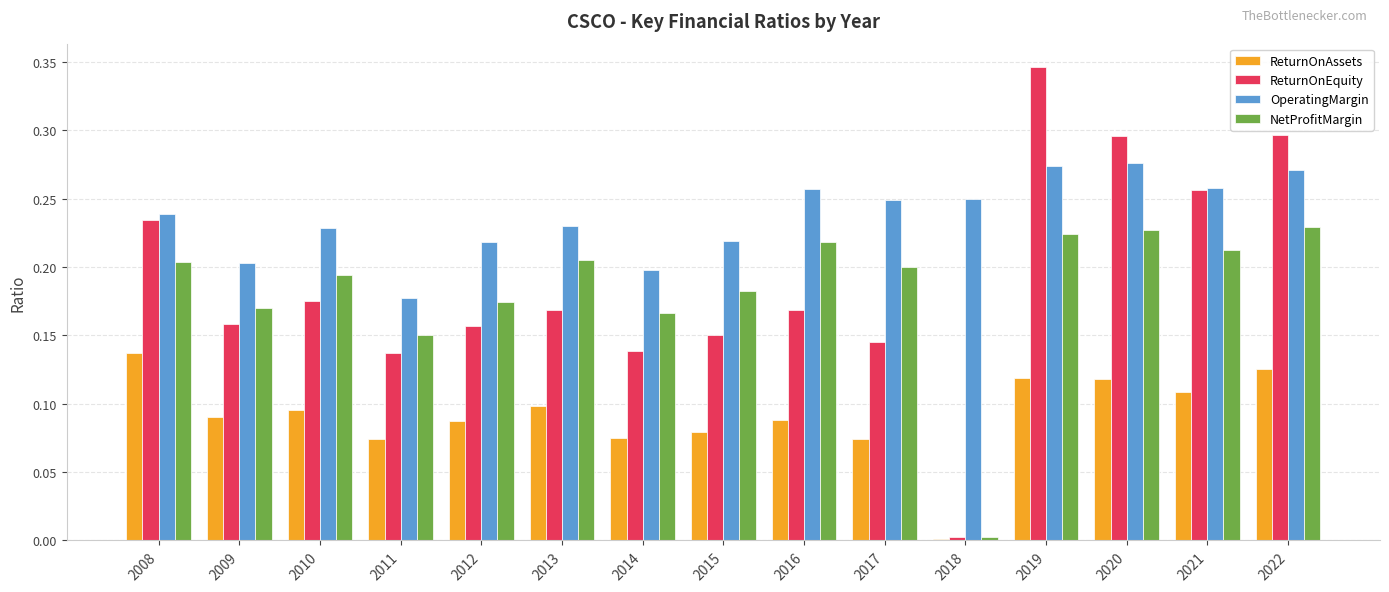

The value of OperatingMargin at 2021 is 0.3. True or false?

True